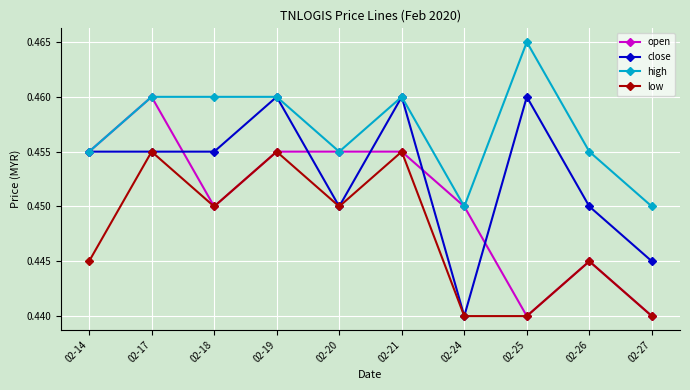

List the series in order of their overall mean, lowest first.

low, open, close, high